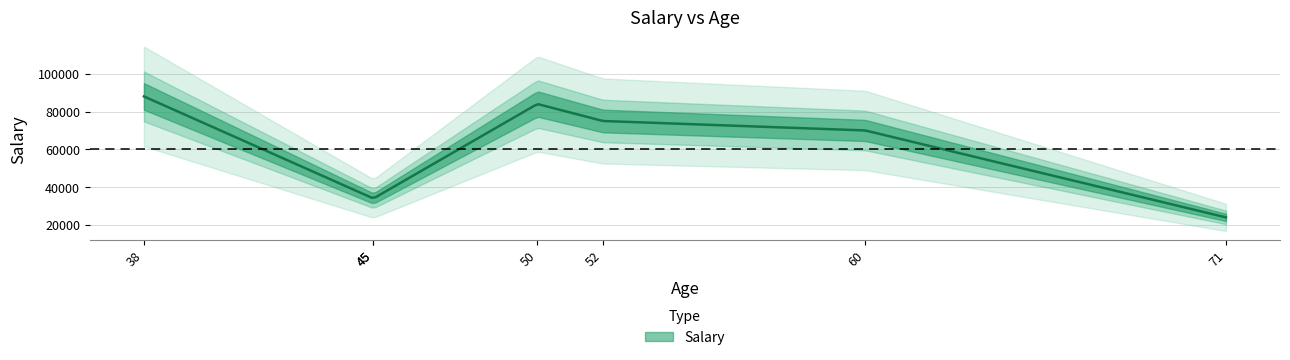

What is the greatest value displayed?

88000